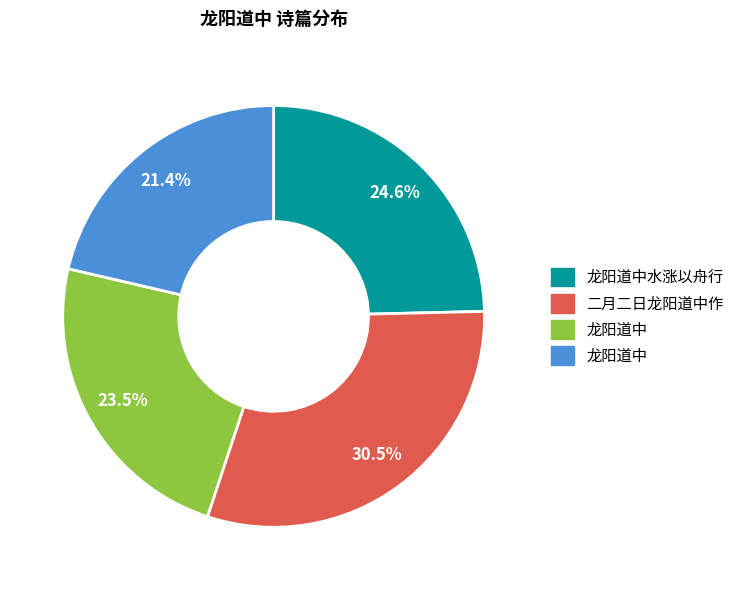

How many slices are in this pie chart?

4